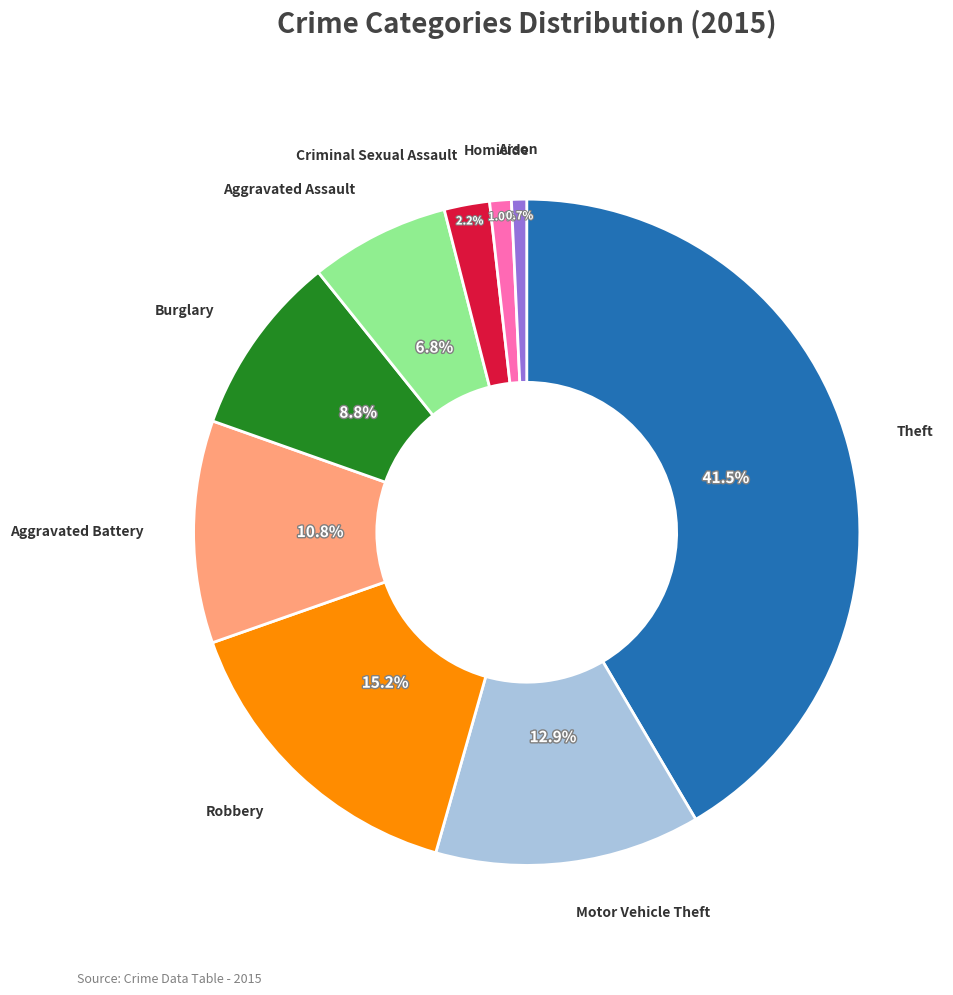

Does any single category account for the majority?

No